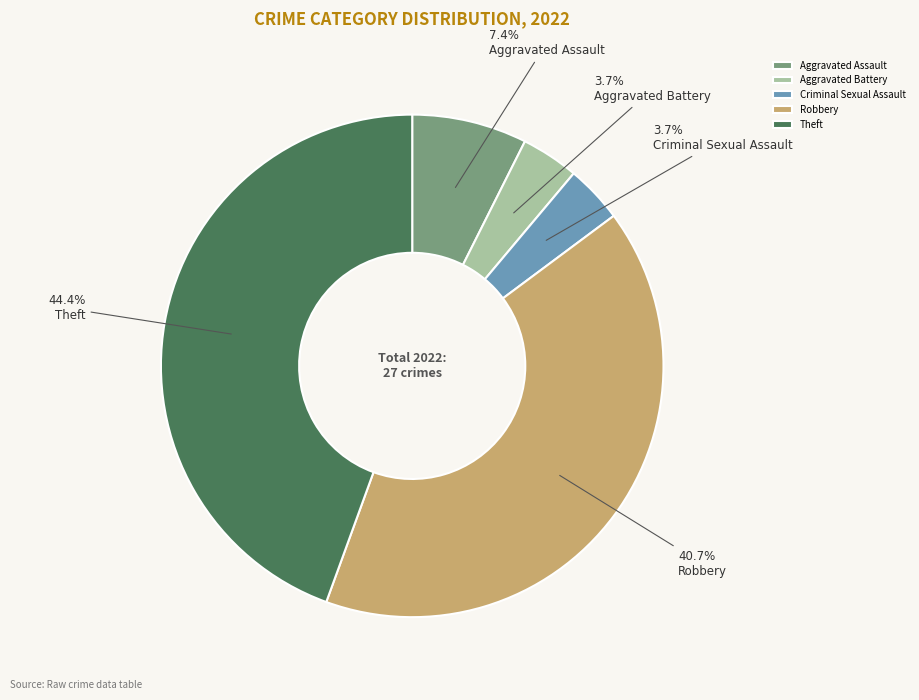

The Aggravated Assault slice represents 7% of the pie. True or false?

True